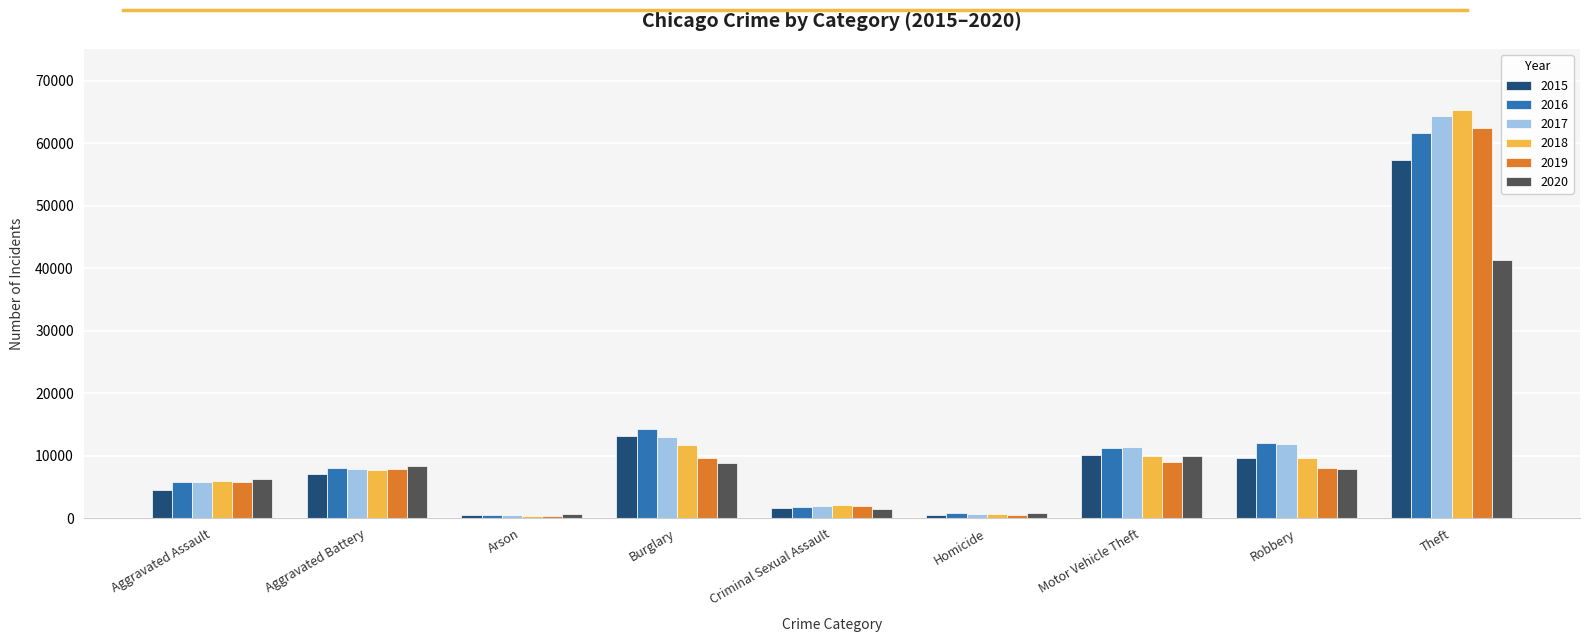

What is the difference between the second highest and minimum values in the 2015 series?

12736